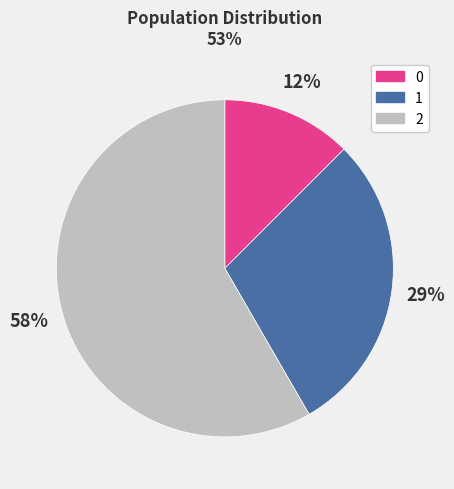

To the nearest percent, what is the difference between the largest and smallest slice percentages?

46%